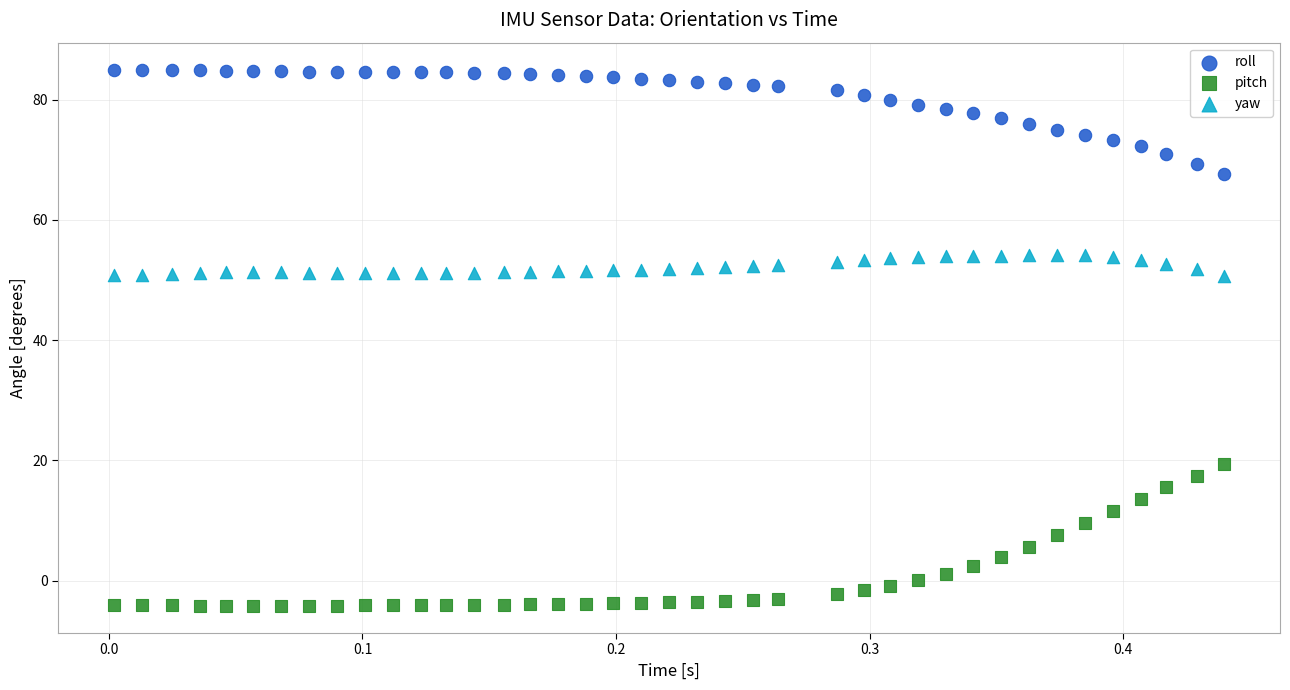

What are all the series names shown in the legend?

roll, pitch, yaw